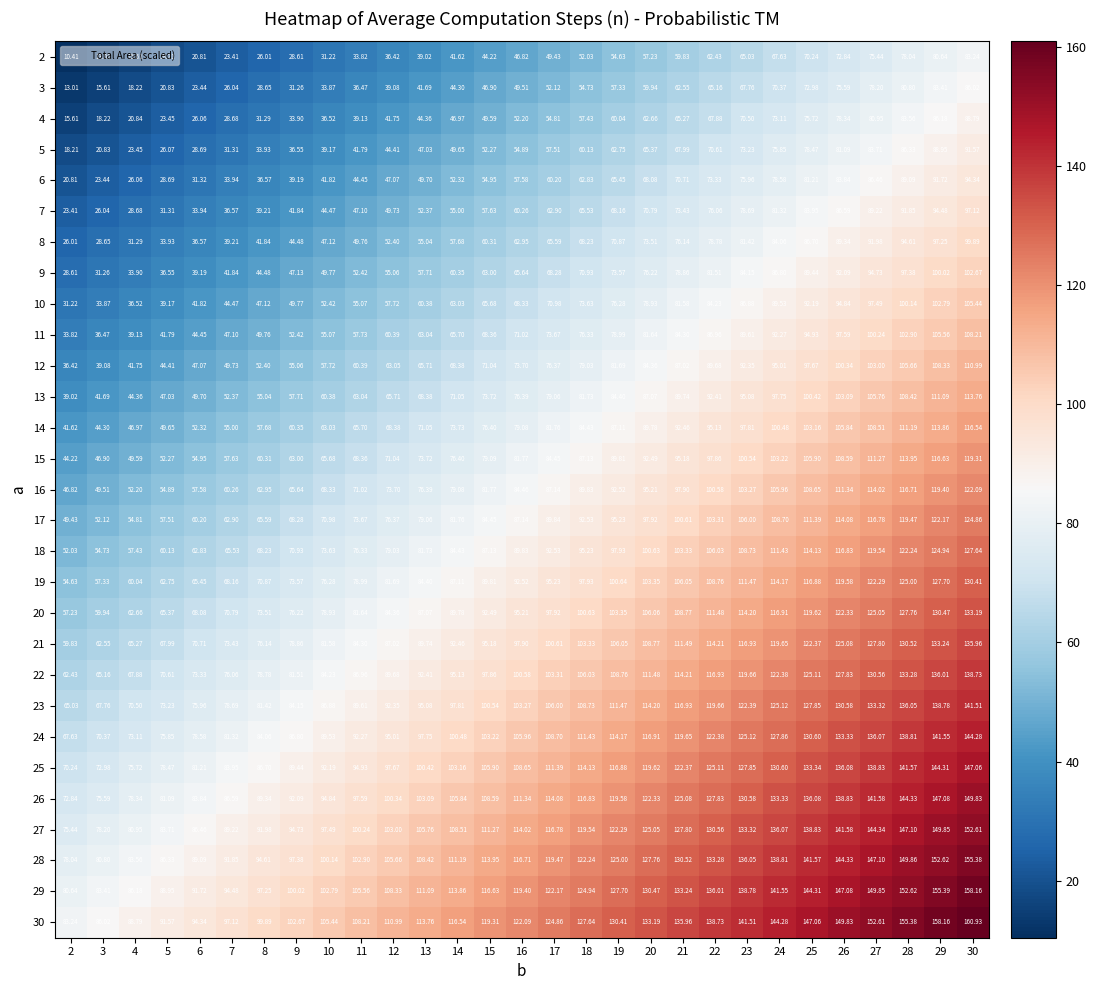

Is the value of 12 at 5 greater than the value of 6 at 11?

No